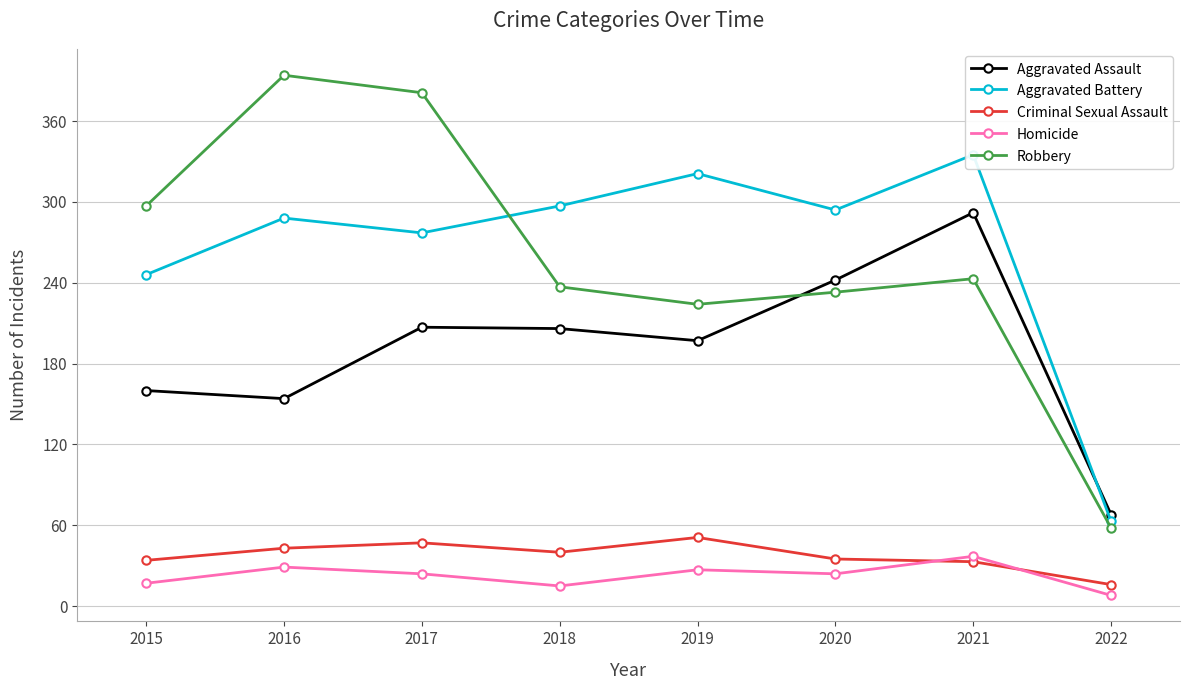

What is the difference between the Criminal Sexual Assault values at 2022 and 2015?

18